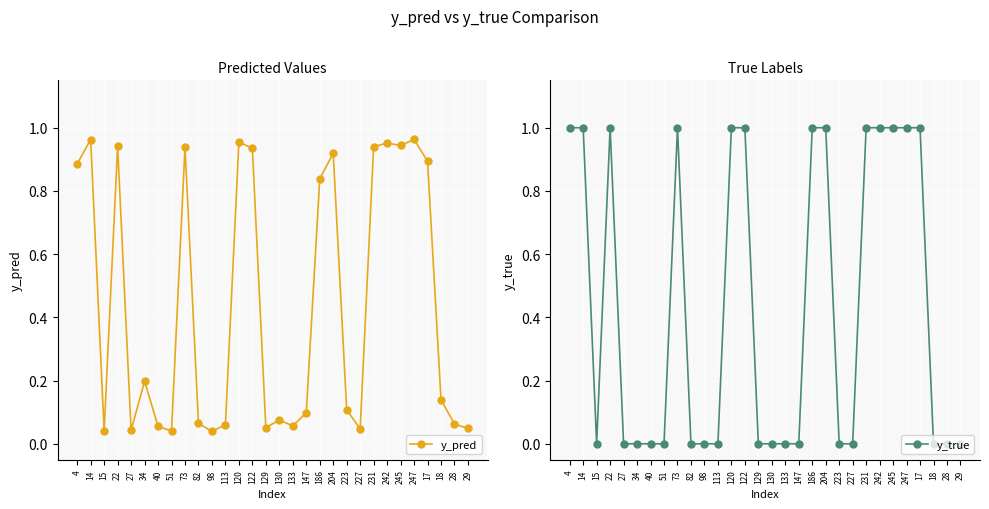

The value of y_true at 223 is -0.7. True or false?

False